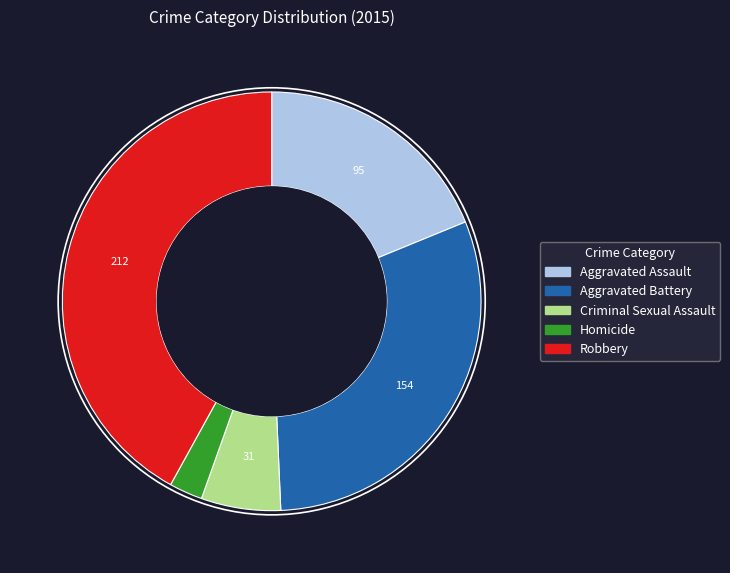

Combined, do Robbery and Aggravated Battery account for over 50%?

Yes